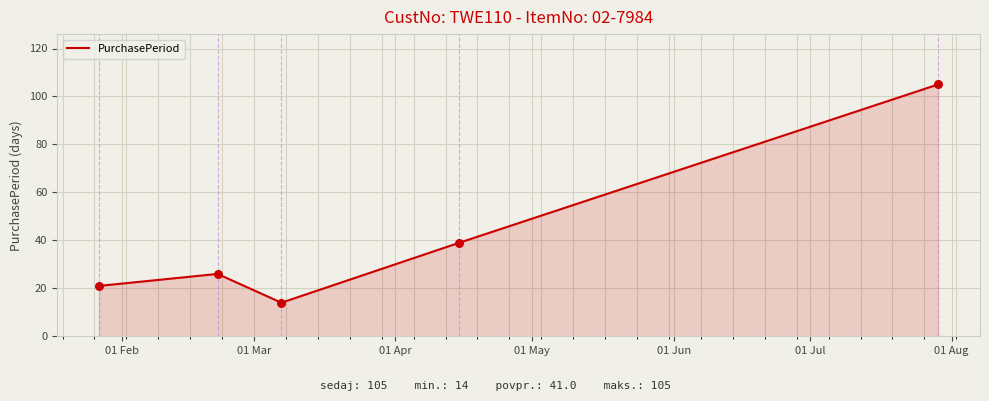

What is the greatest value displayed?

105